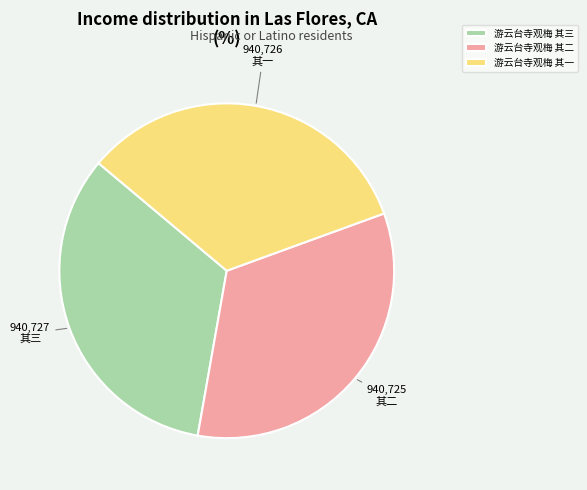

Is the sum of 游云台寺观梅 其一 and 游云台寺观梅 其二 greater than half?

Yes